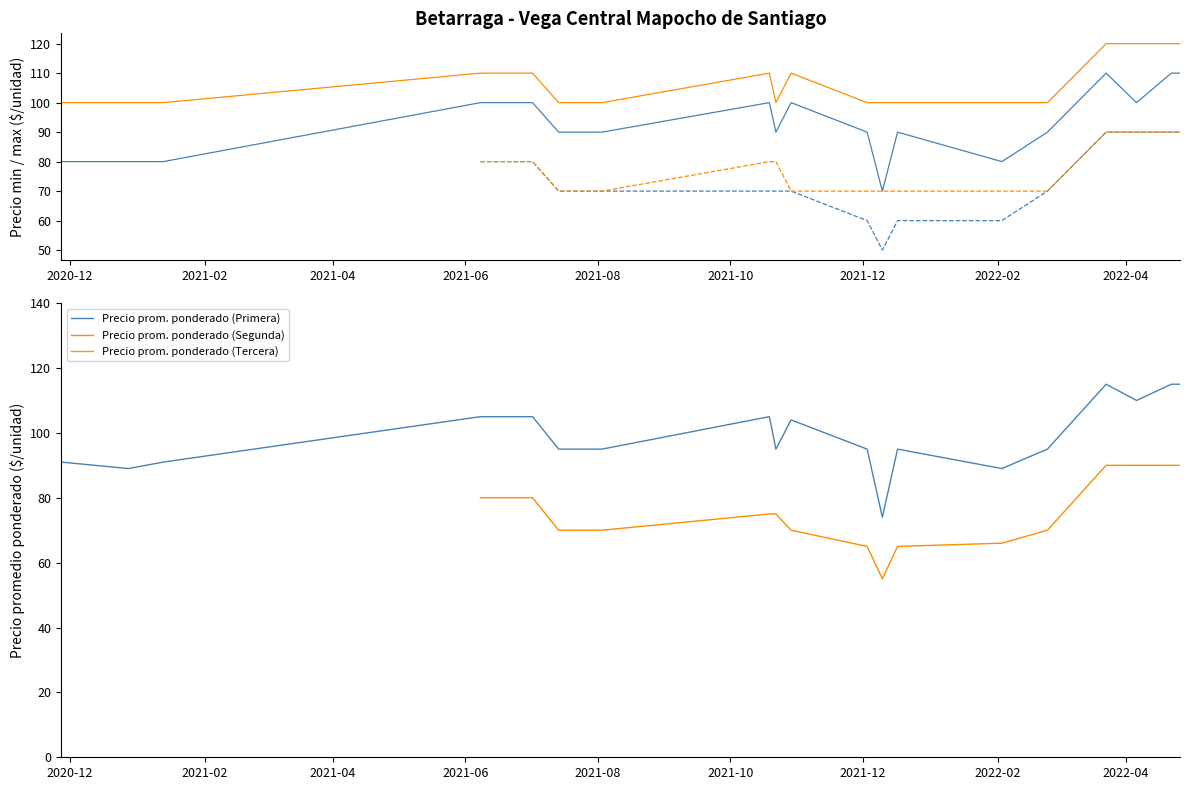

What is the maximum value for Precio prom. ponderado (Primera)?

115